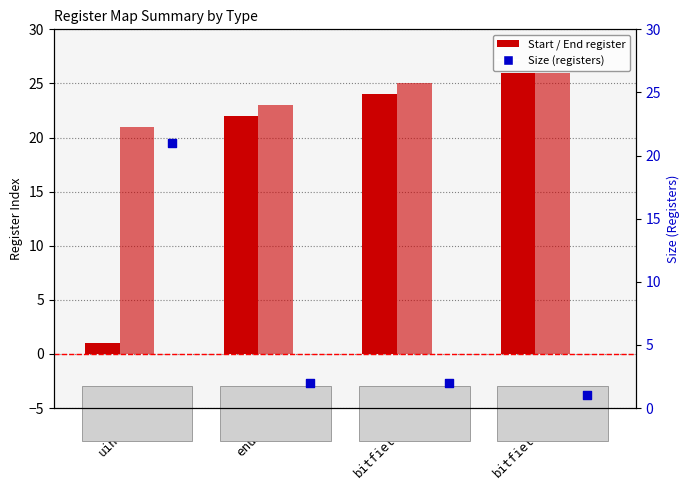

What is the total value across all series at bitfield32?

51